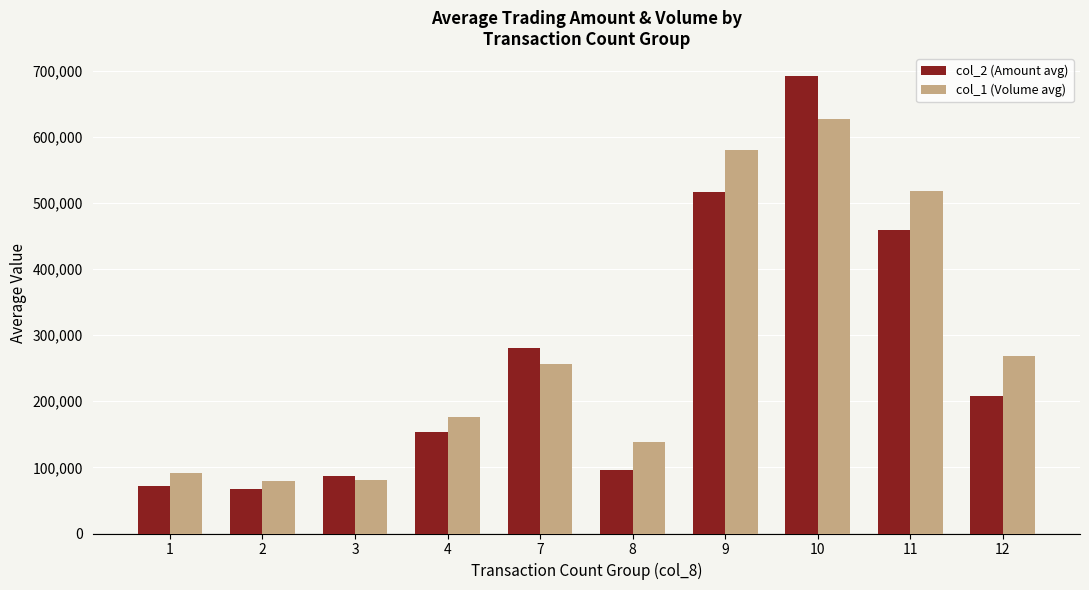

How many data points does each series have?

10